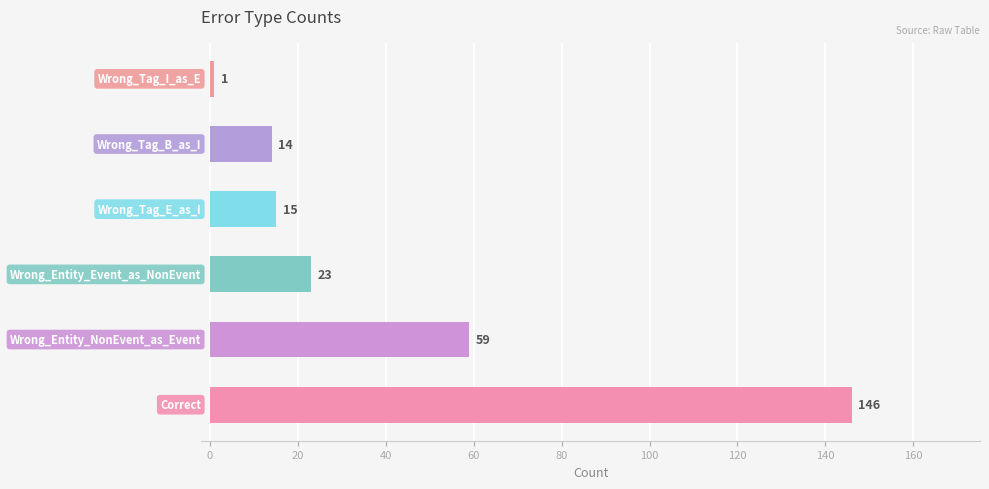

What is the greatest value displayed?

146